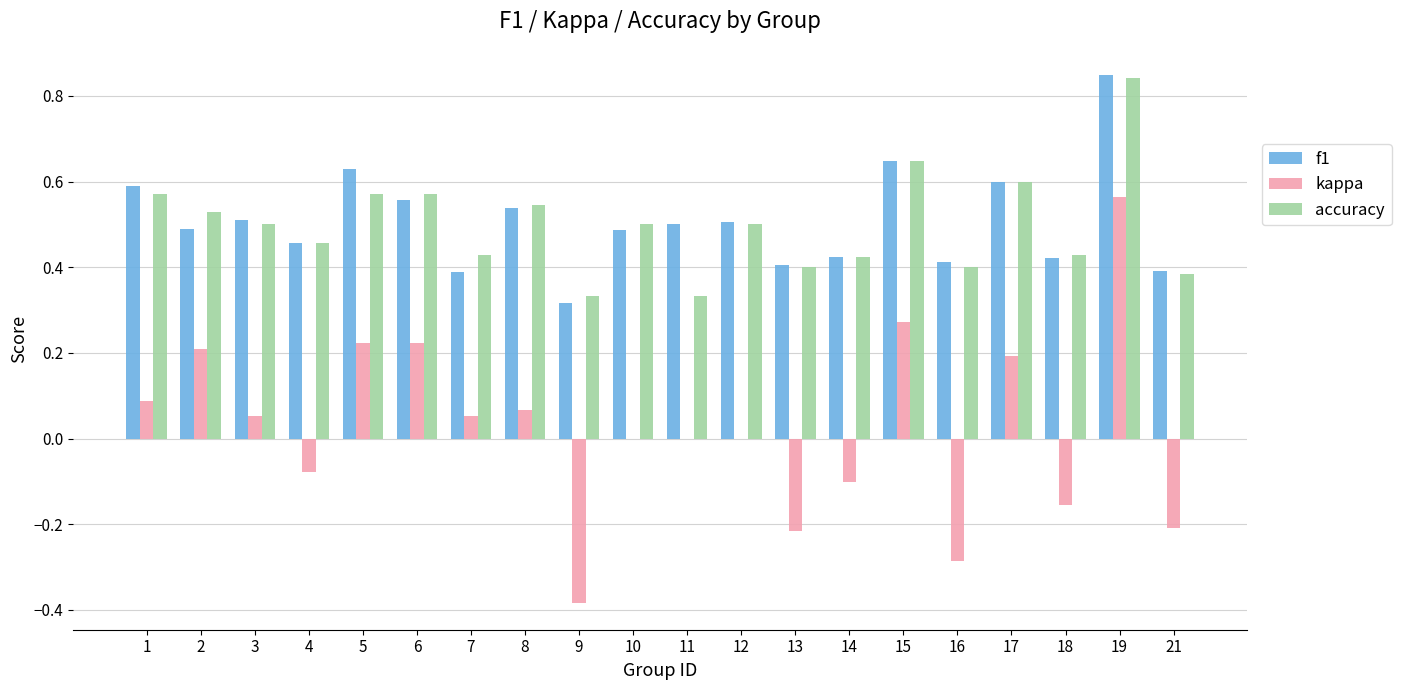

What is the total value across all series at 5?

1.4